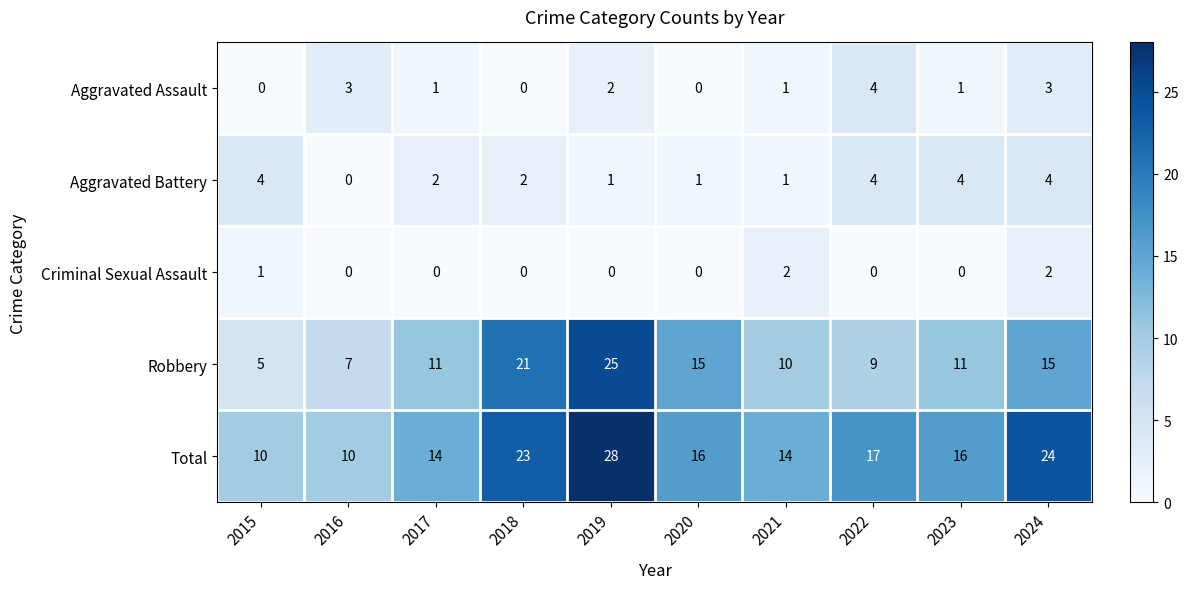

How many Aggravated Battery values are between 1 and 4?

9